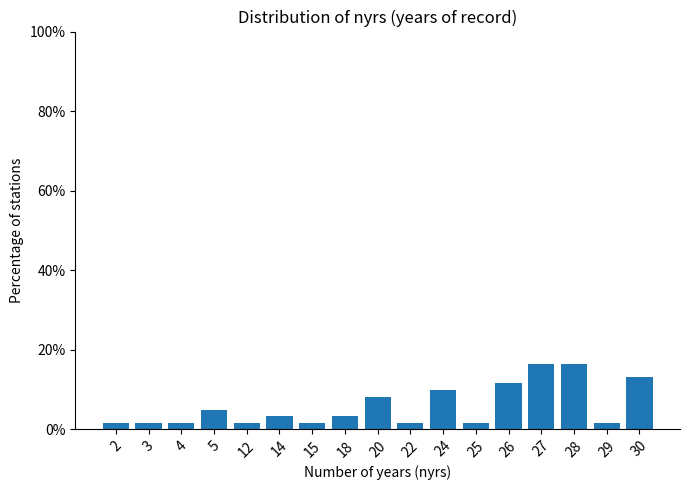

What is the sum of all values?

100.0